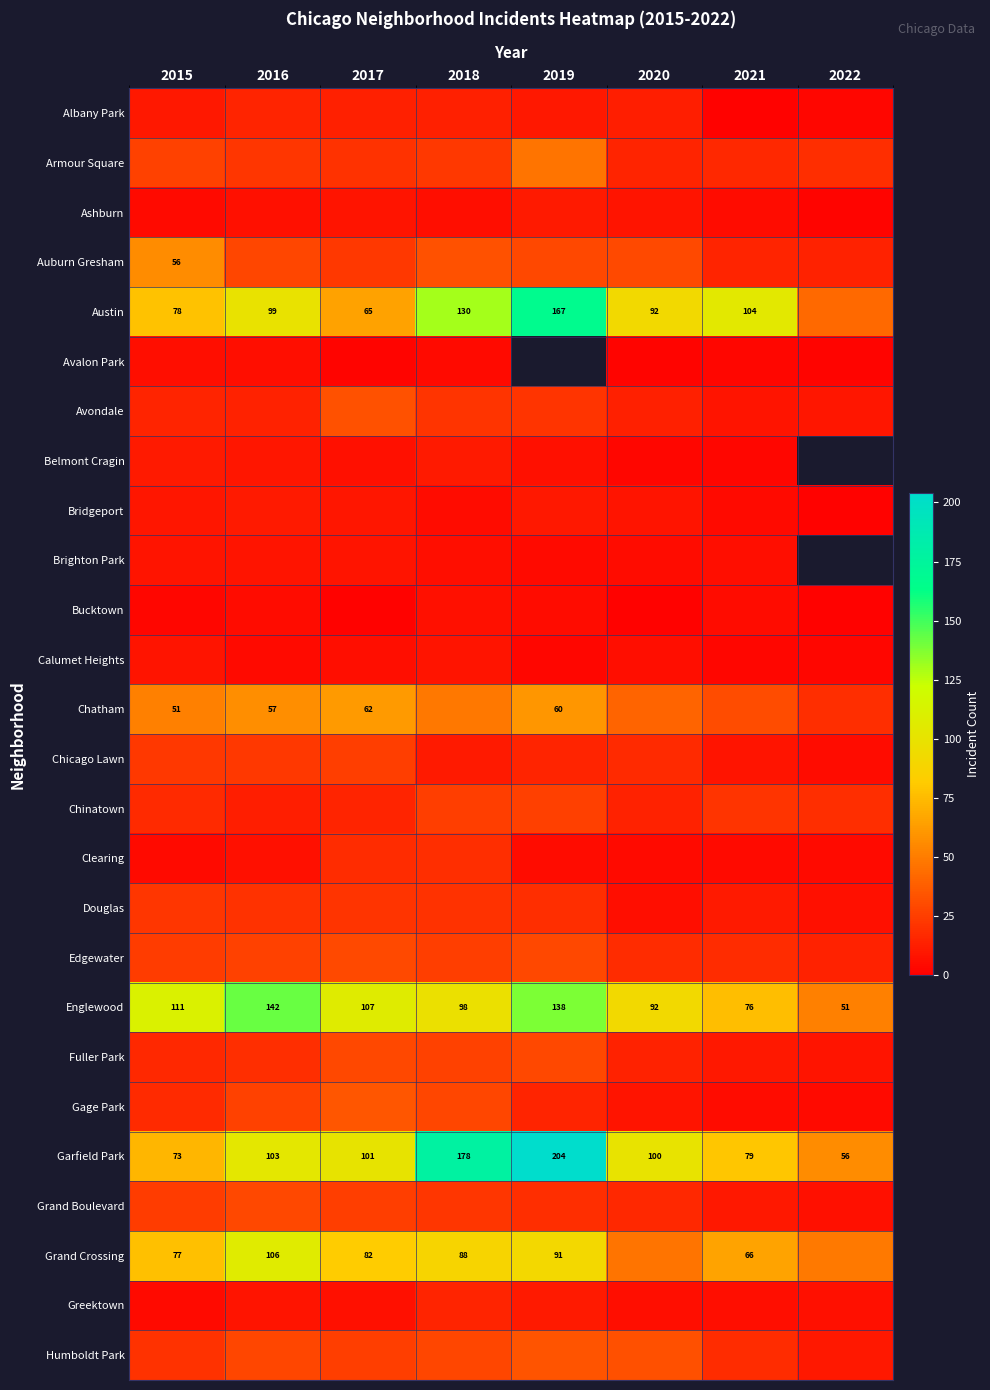

Rank the series at 2016 from lowest to highest value.

Calumet Heights, Bucktown, Avalon Park, Ashburn, Clearing, Brighton Park, Greektown, Belmont Cragin, Bridgeport, Chinatown, Avondale, Albany Park, Fuller Park, Douglas, Armour Square, Chicago Lawn, Edgewater, Gage Park, Auburn Gresham, Humboldt Park, Grand Boulevard, Chatham, Austin, Garfield Park, Grand Crossing, Englewood